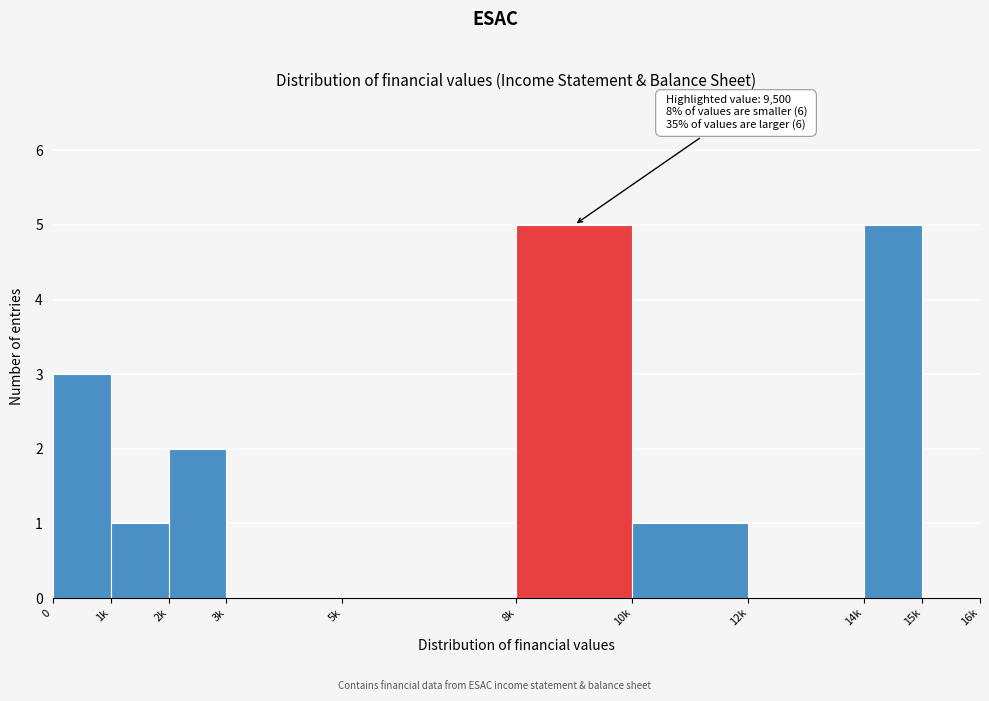

Reading left to right, list all the values displayed in this chart.

0=3	1k=1	2k=2	3k=0	5k=0	8k=5	10k=1	12k=0	14k=5	15k=0